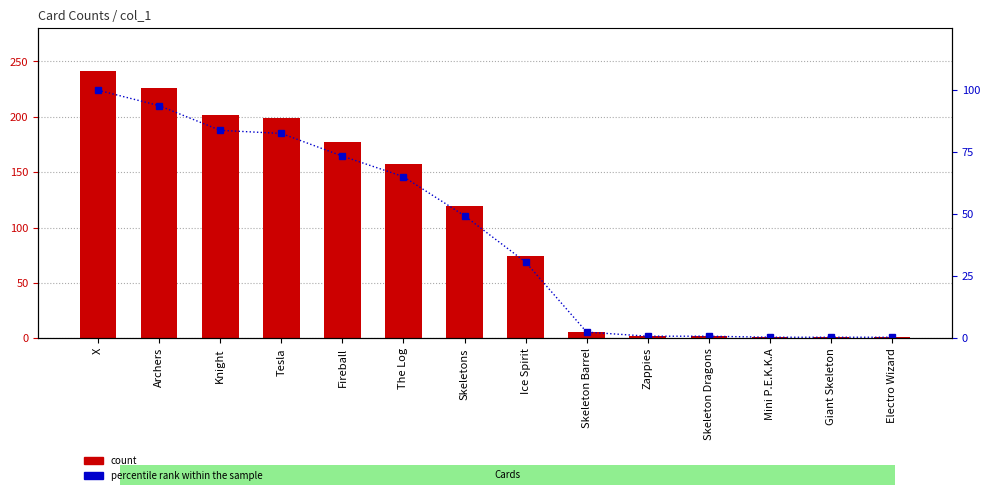

What is the sum of all percentile rank within the sample values?

584.2